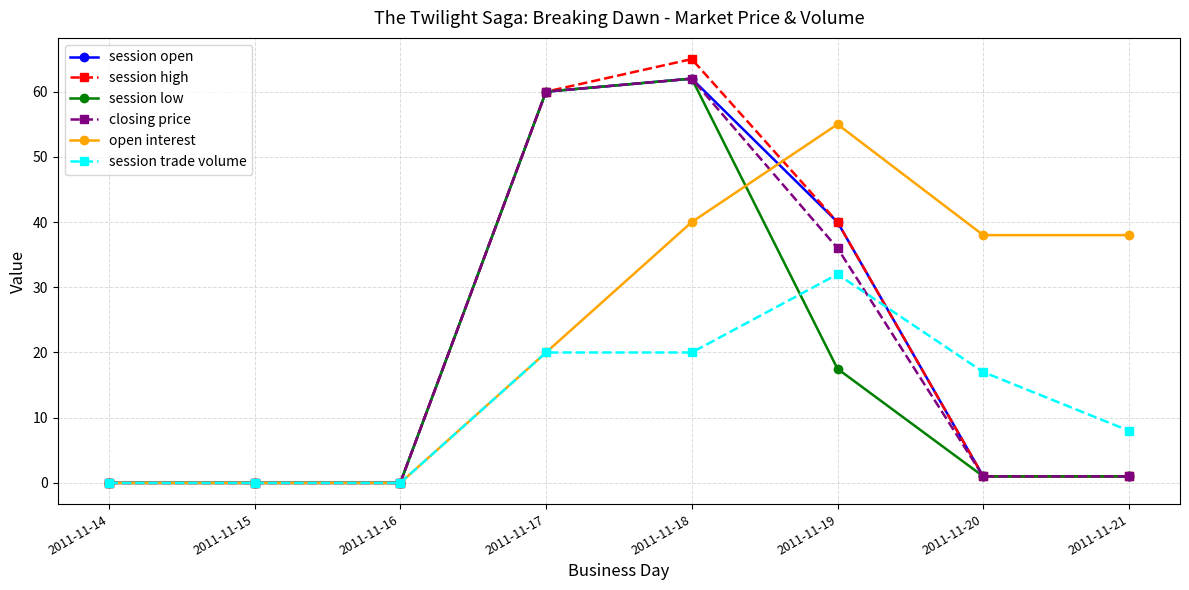

Which series has the largest total across all categories?

open interest